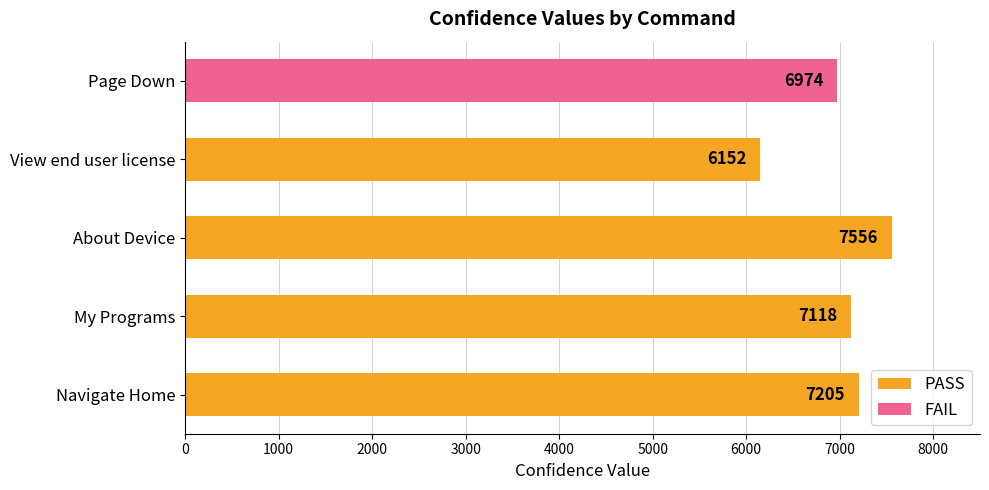

What is the maximum value shown in the chart?

7556